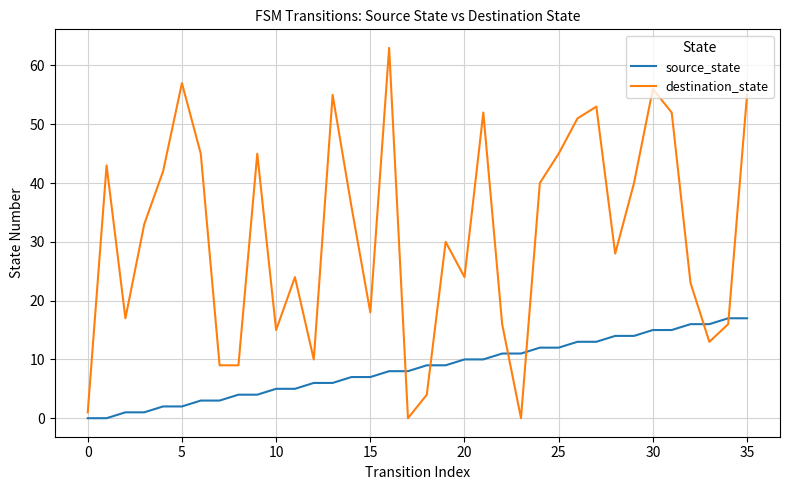

Rank the series by their average value, from lowest to highest.

source_state, destination_state